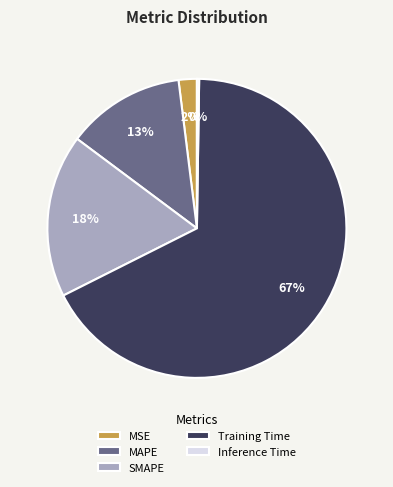

Is there any slice that represents more than half of the pie?

Yes